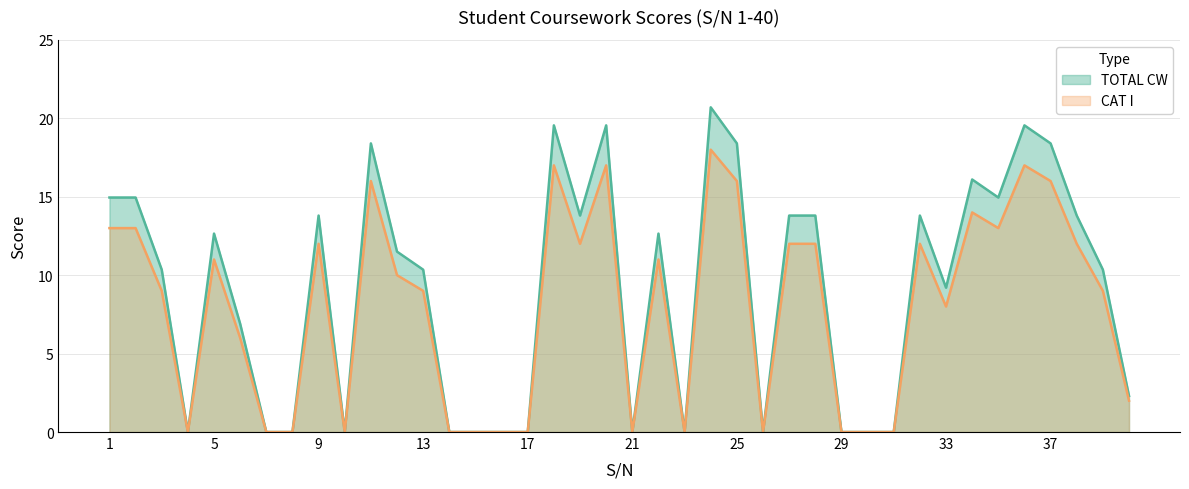

Which series has the largest total across all categories?

TOTAL CW